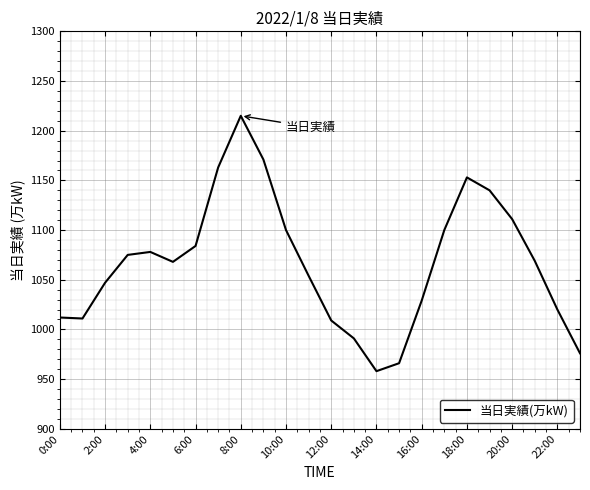

What is the maximum value shown in the chart?

1215